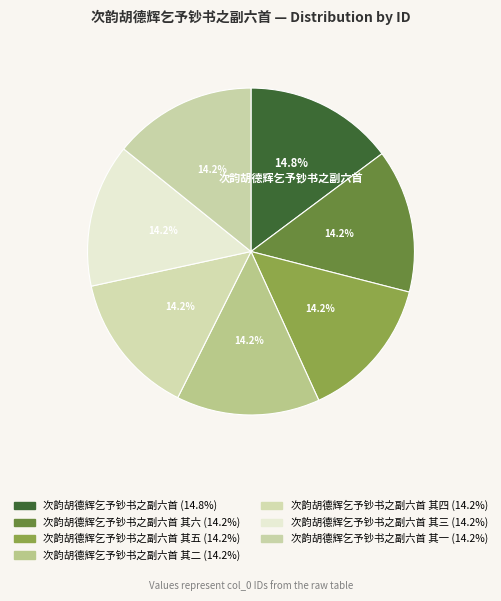

What is the smallest slice in the pie chart?

次韵胡德辉乞予钞书之副六首 其一